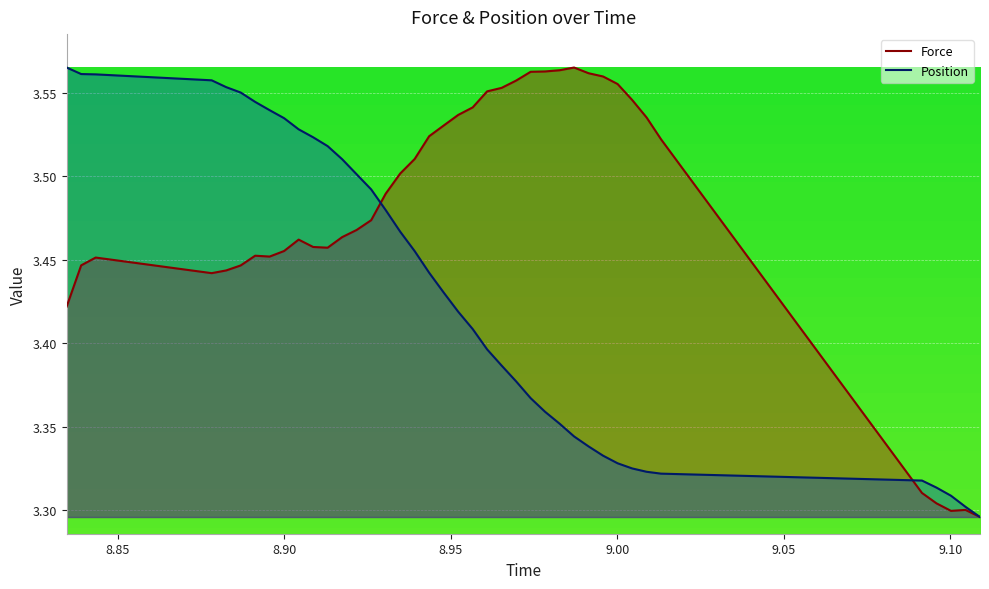

Rank the series by their average value, from lowest to highest.

Position, Force